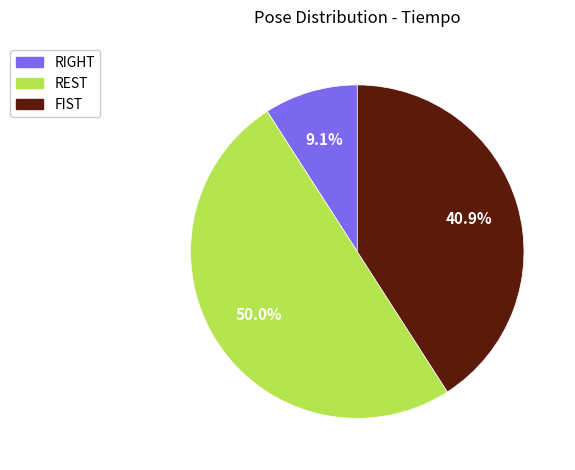

Count the number of slices in the pie.

3